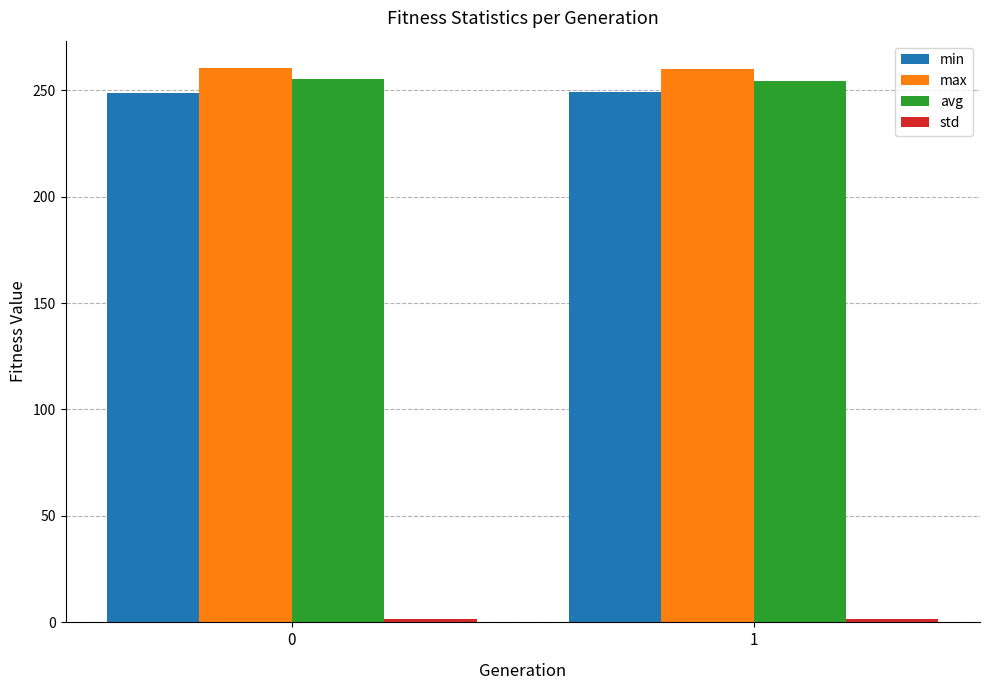

The value of min at 1 is 55.3. True or false?

False